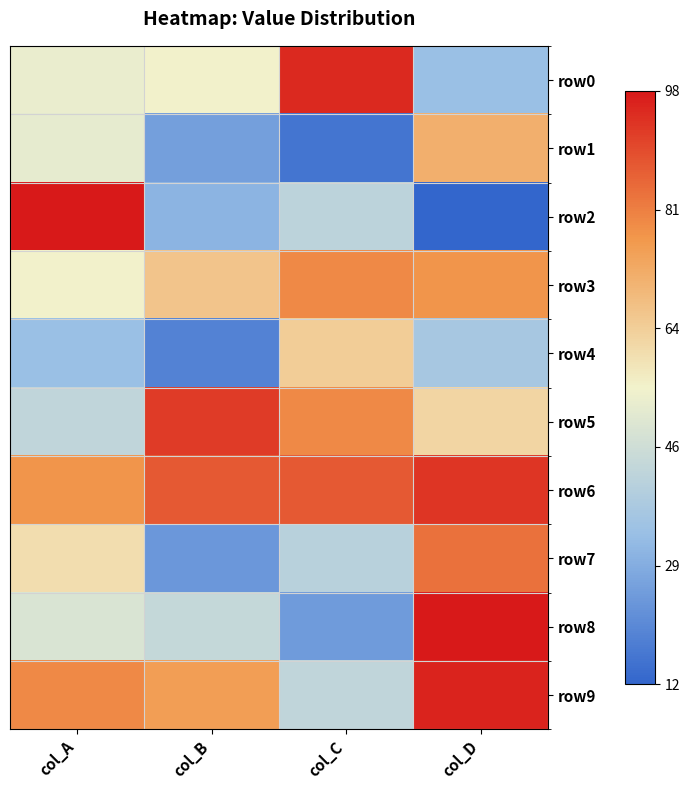

Which series changed the most between col_B and col_D?

row7